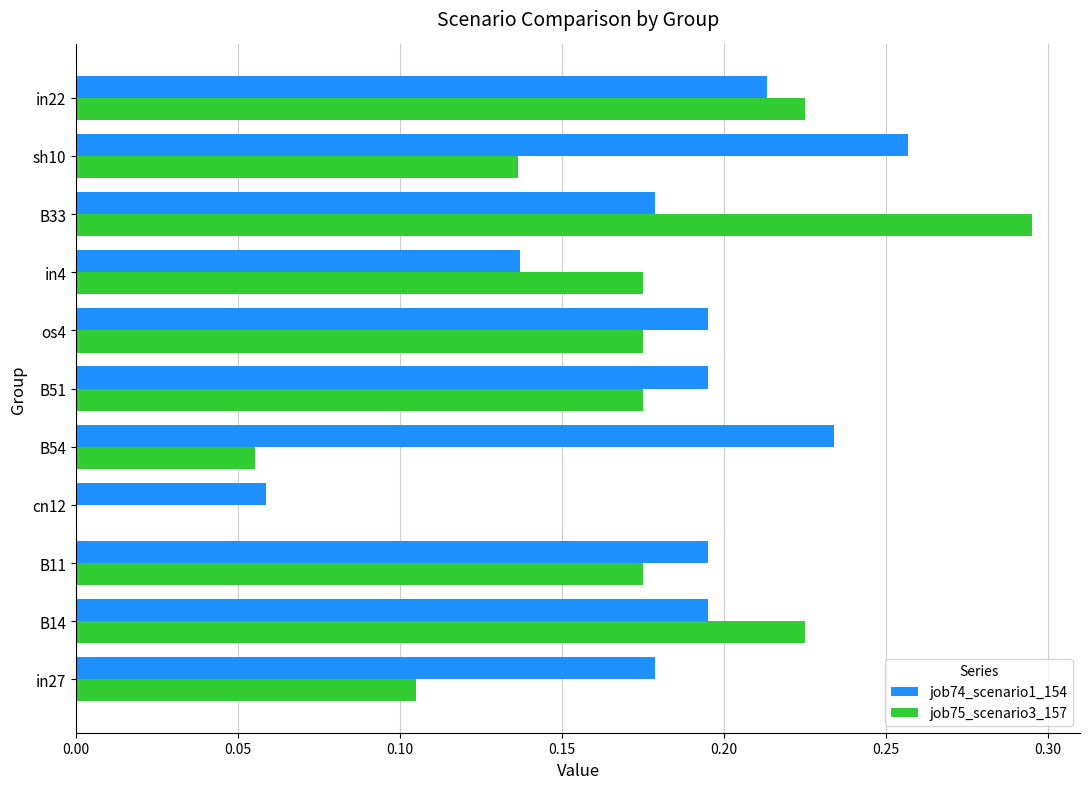

At which category does the chart reach its peak across all series?

B33